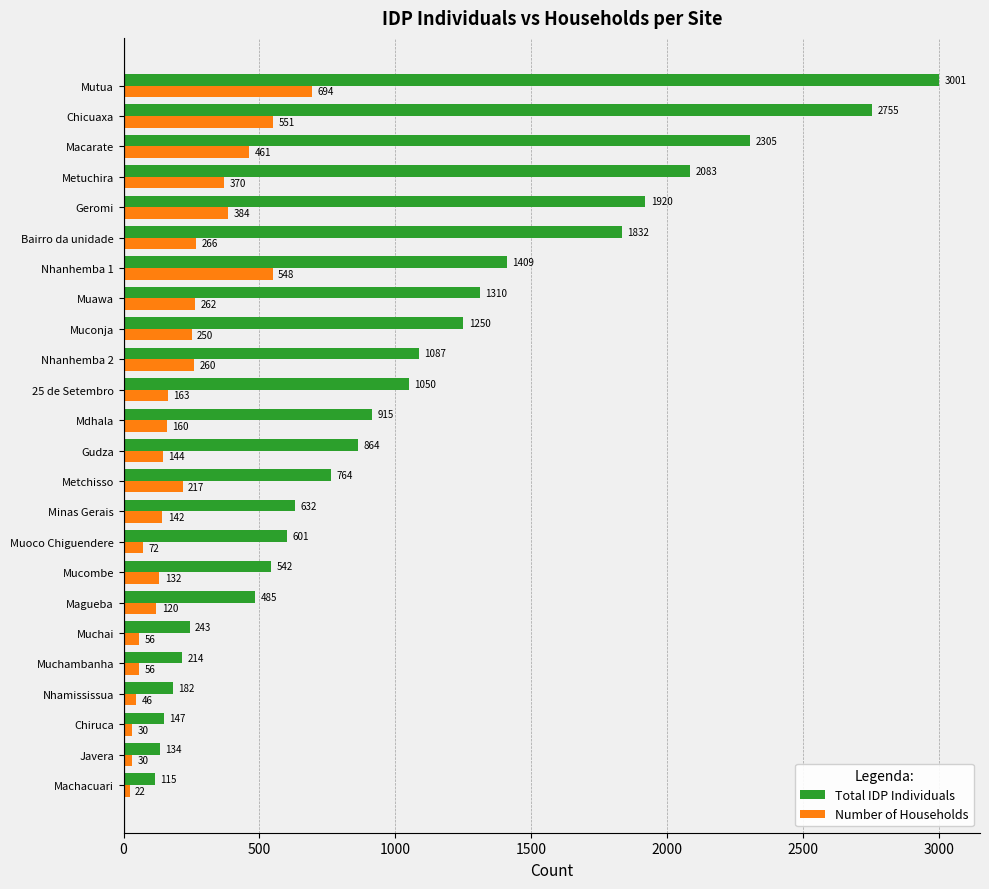

What is the sum of all Number of Households values?

5436